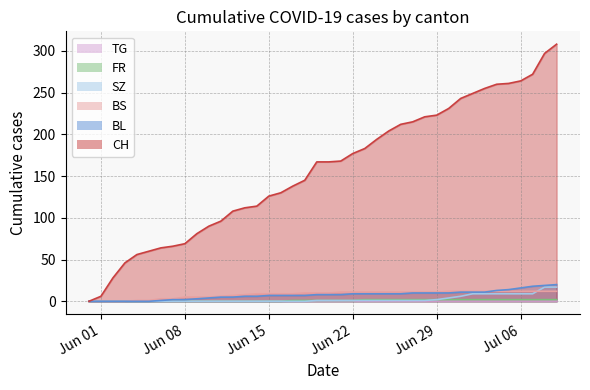

Which series has the largest total across all categories?

CH